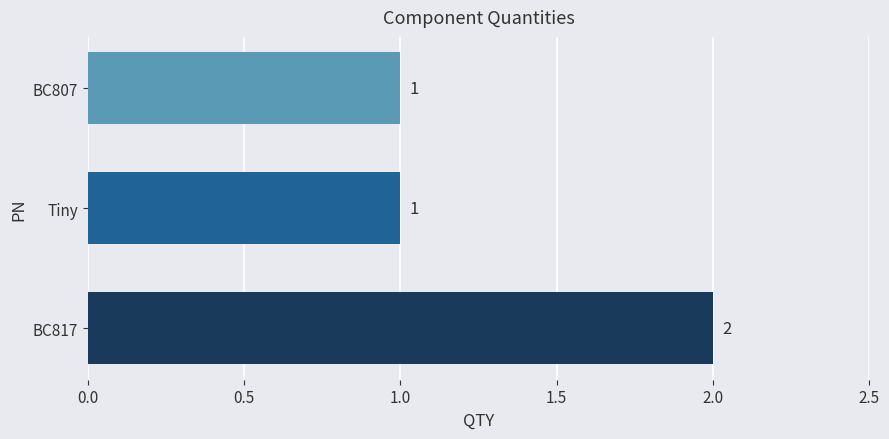

How many bars are there in total?

3